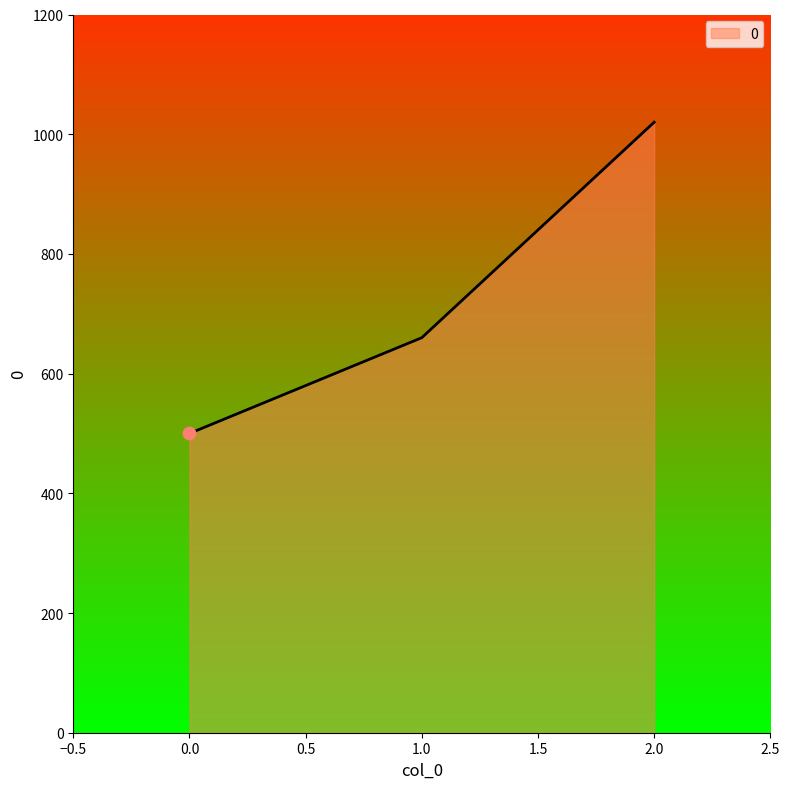

What is the change in value from 0.0 to 2.0?

+520